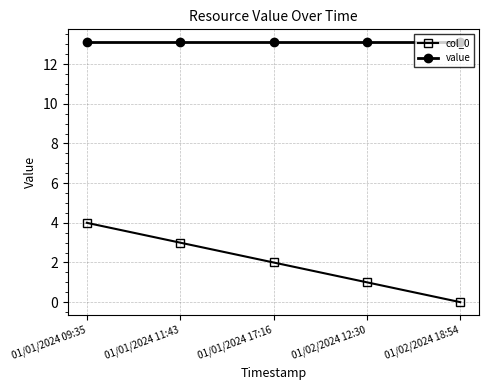

The value of value at 01/02/2024 12:30 is 22.8. True or false?

False